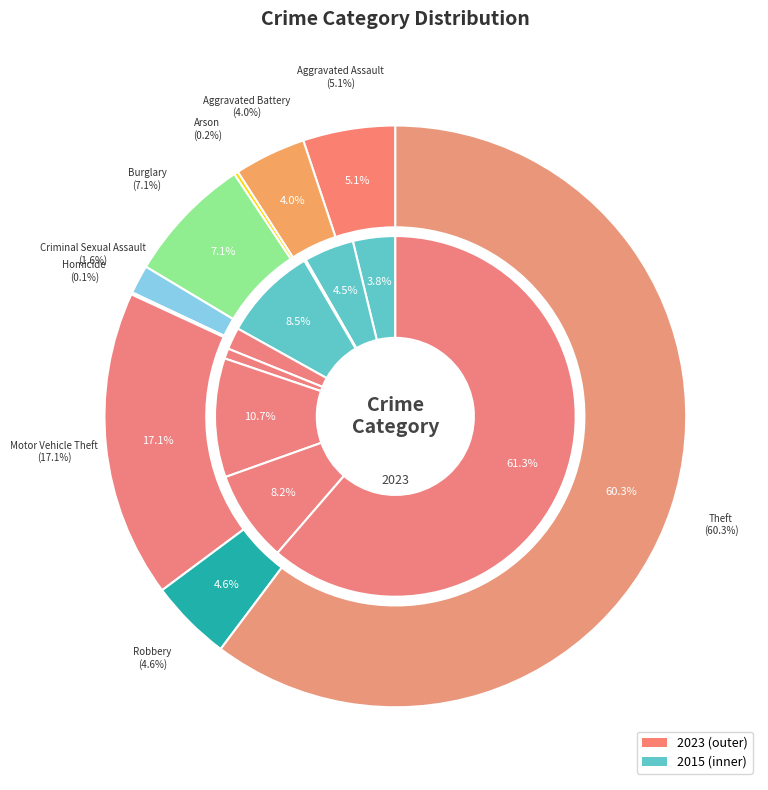

Which slice represents more than half of the pie?

Theft